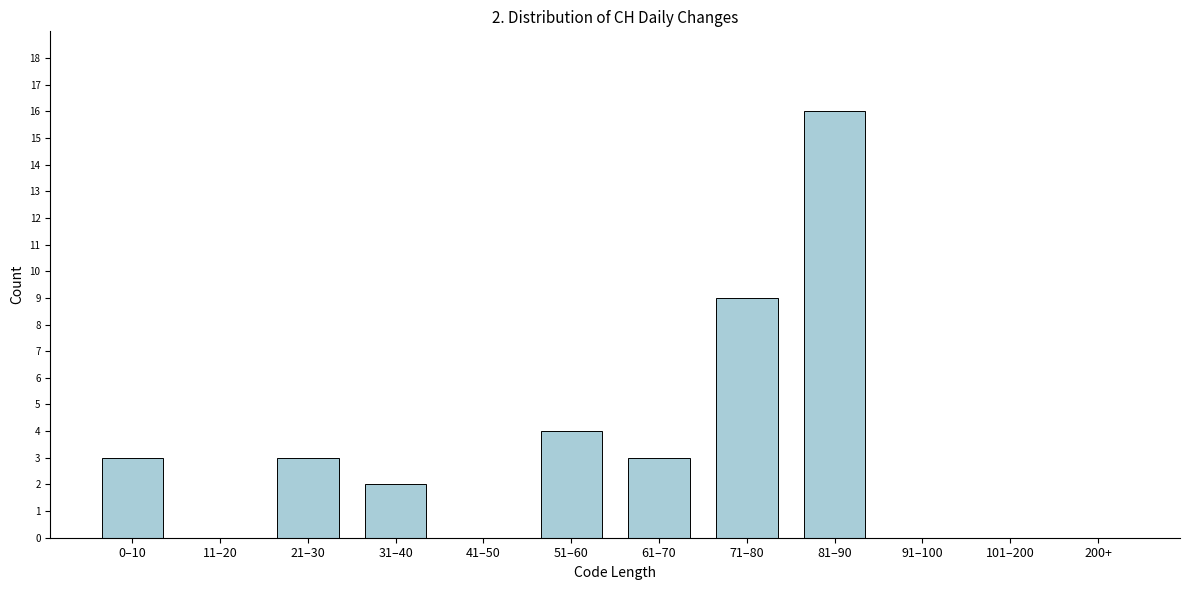

Reading left to right, extract all data points from this chart.

0–10=3	11–20=0	21–30=3	31–40=2	41–50=0	51–60=4	61–70=3	71–80=9	81–90=16	91–100=0	101–200=0	200+=0